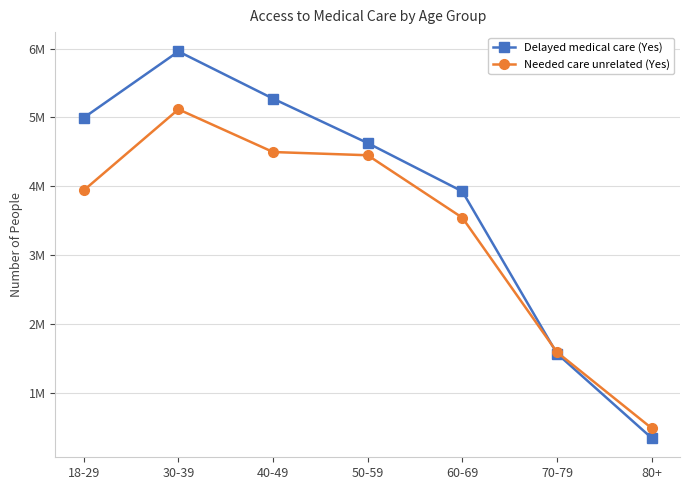

The value of Delayed medical care (Yes) at 80+ is 491111. True or false?

False